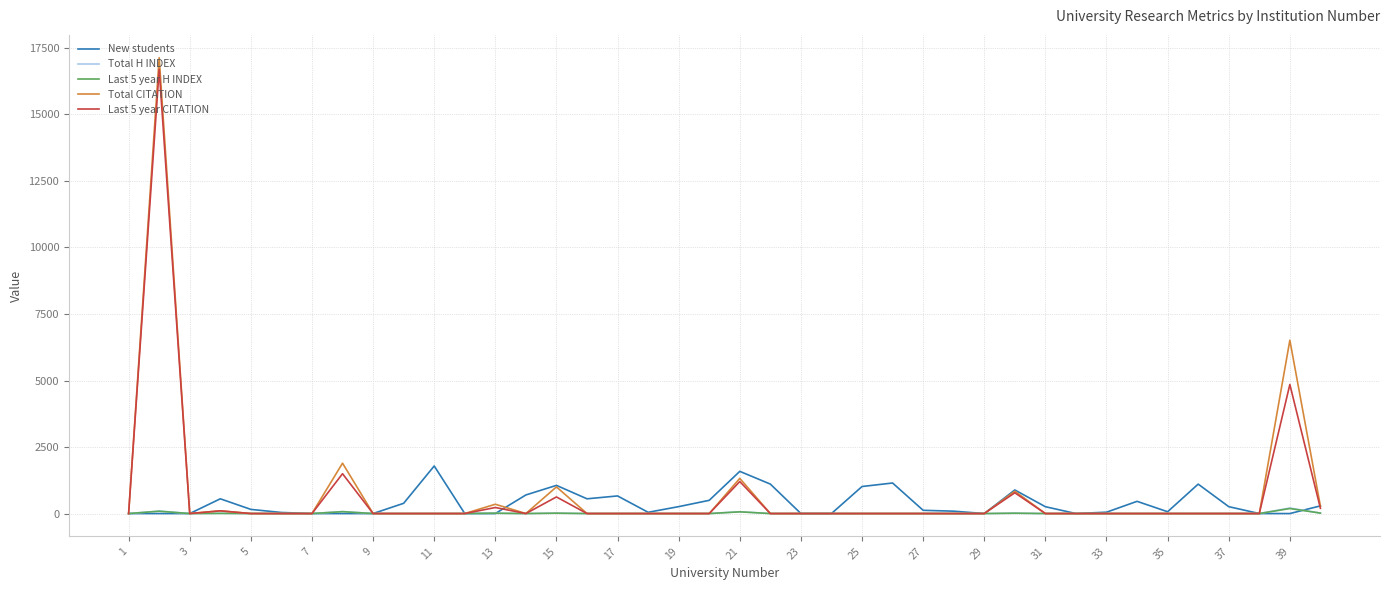

Which series has the widest spread of values?

Total CITATION